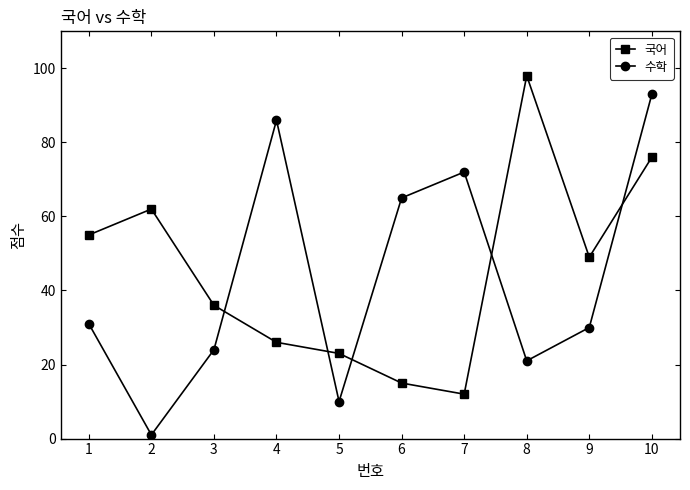

Is the value of 수학 at 9 greater than the value of 국어 at 1?

No